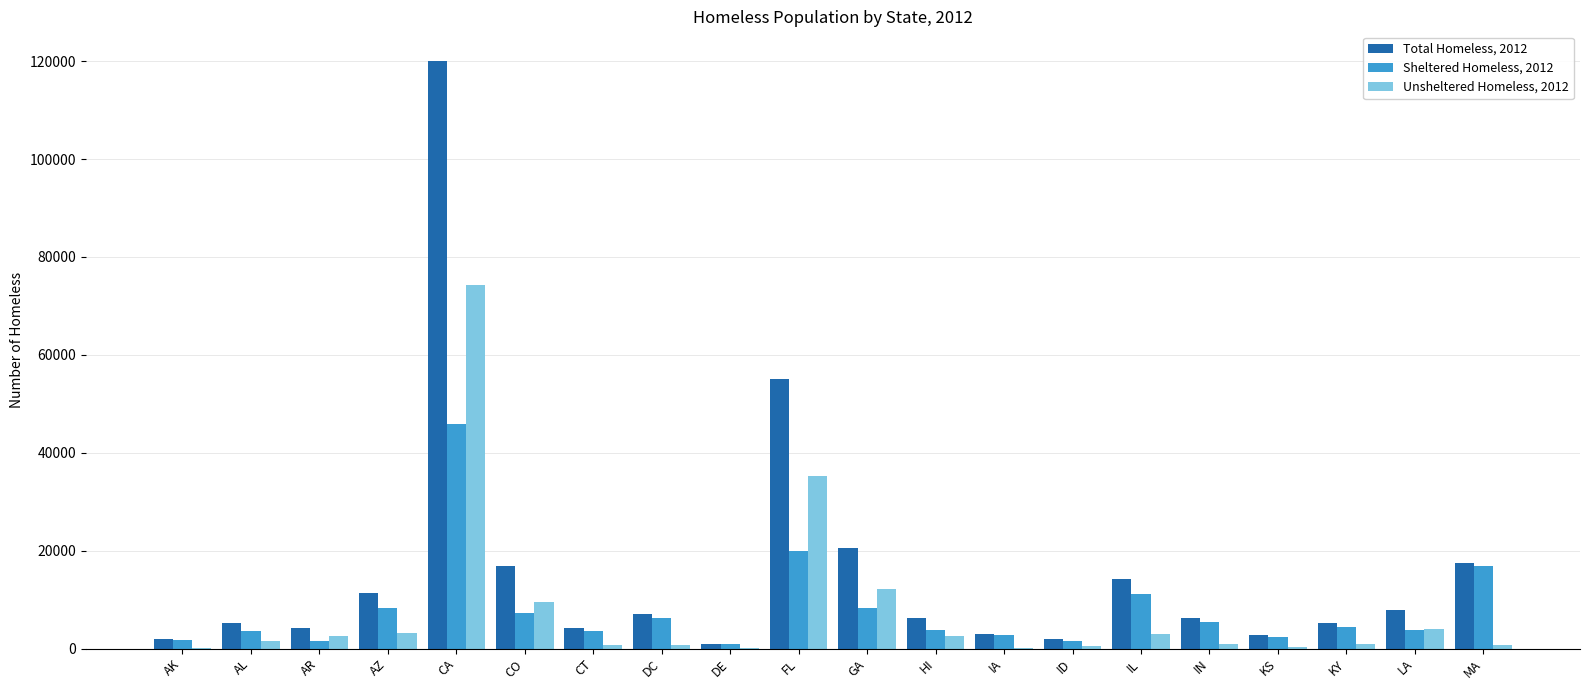

At which category is the sum across all series the highest?

CA